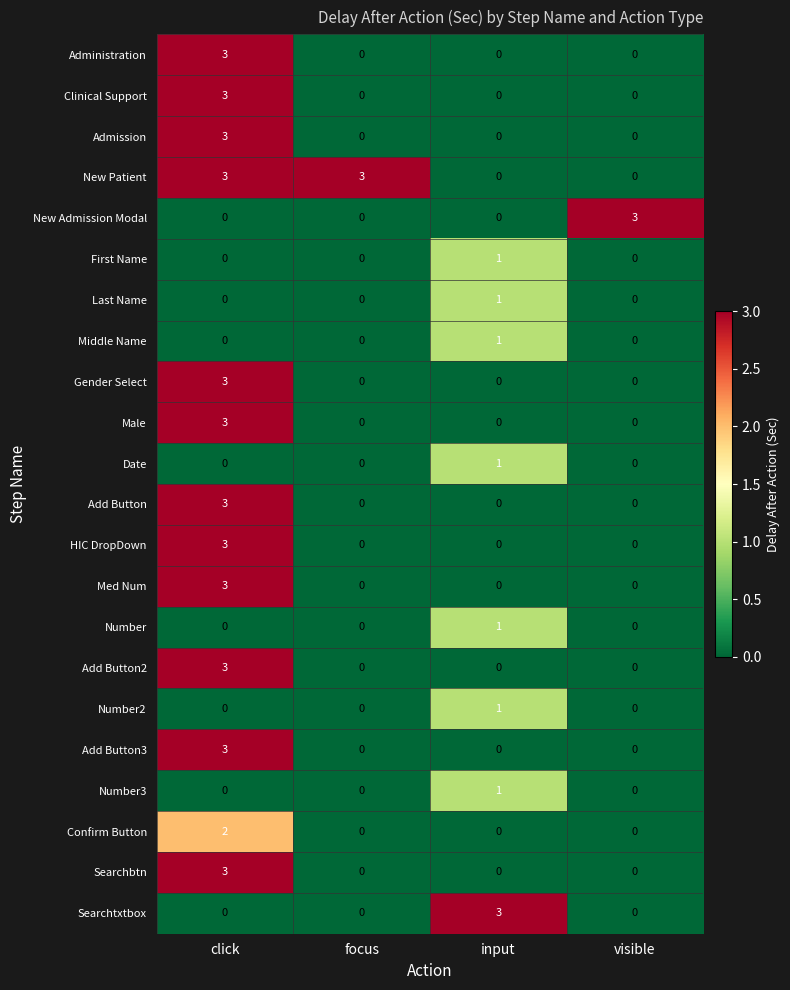

At which label does Add Button reach its peak?

click